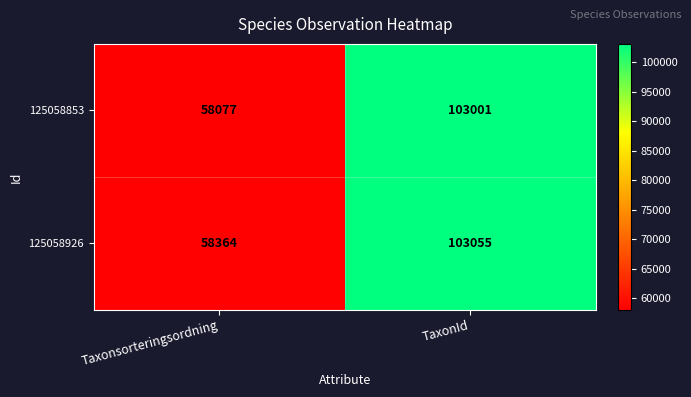

At which label is 125058926 closest to 80709?

Taxonsorteringsordning